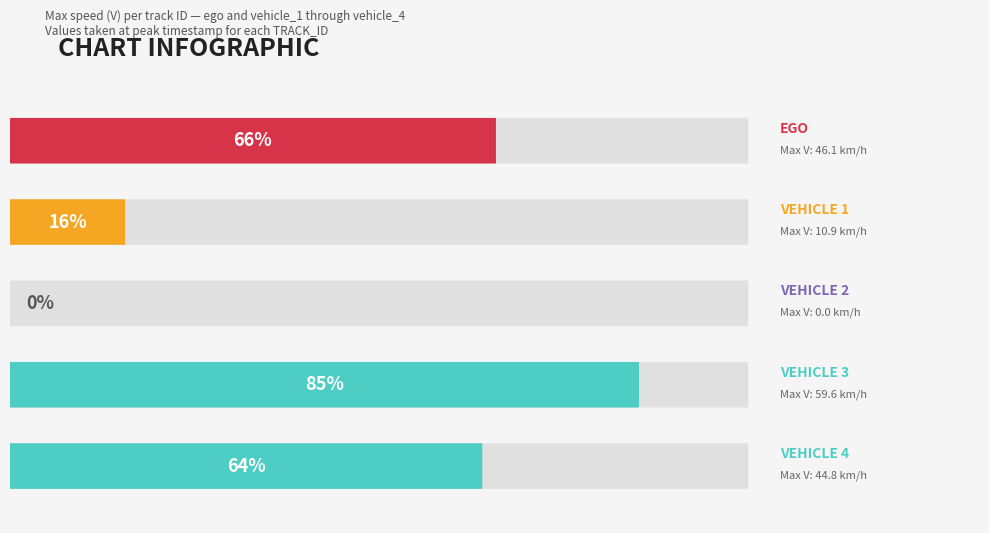

What is the difference between the values at vehicle_2 and vehicle_3?

59.6